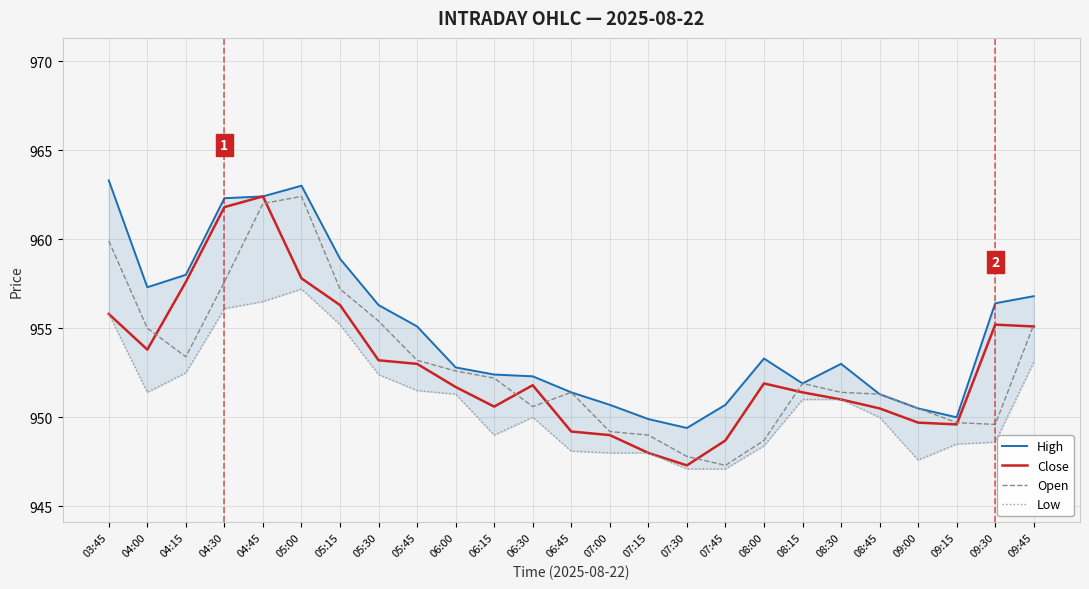

How many lines are shown in the chart?

4